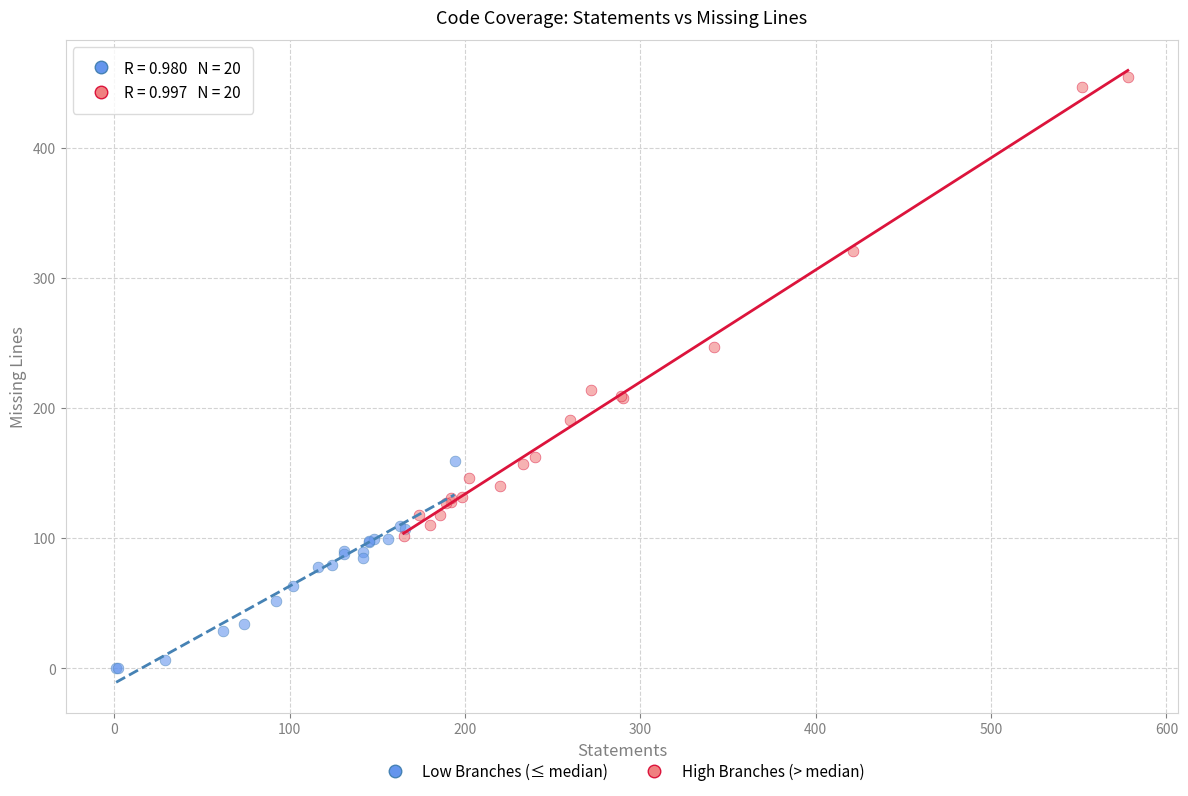

Which series contains the highest Y value?

High Branches (> median)